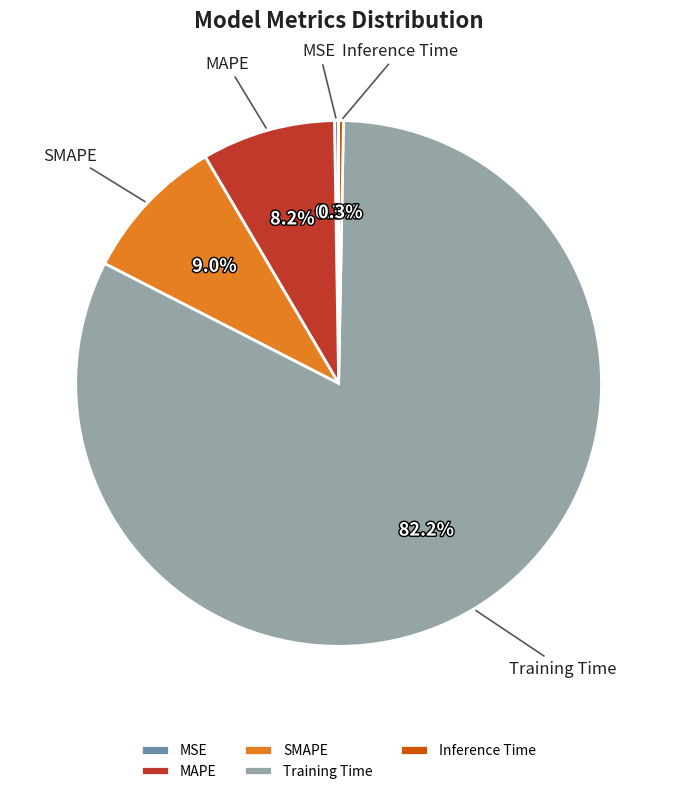

Which slice represents more than half of the pie?

Training Time